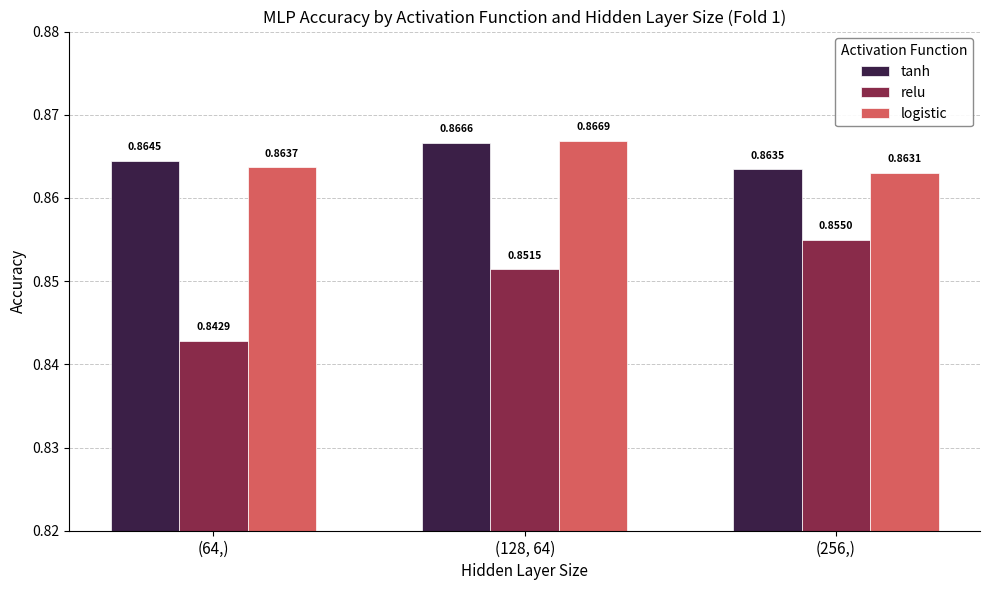

What is the total value across all series at (128, 64)?

2.6